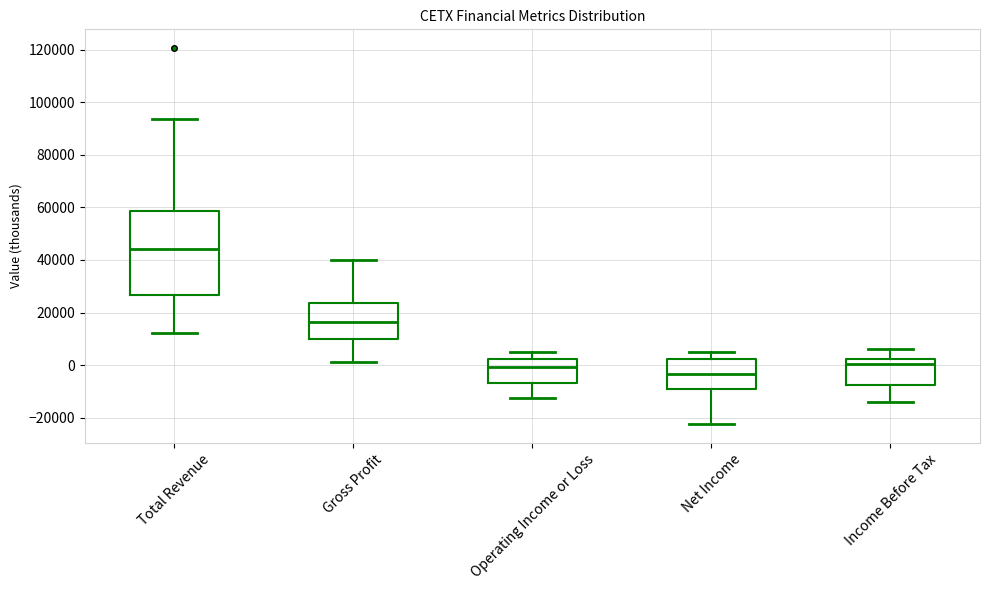

Which box has the lowest median line?

Net Income